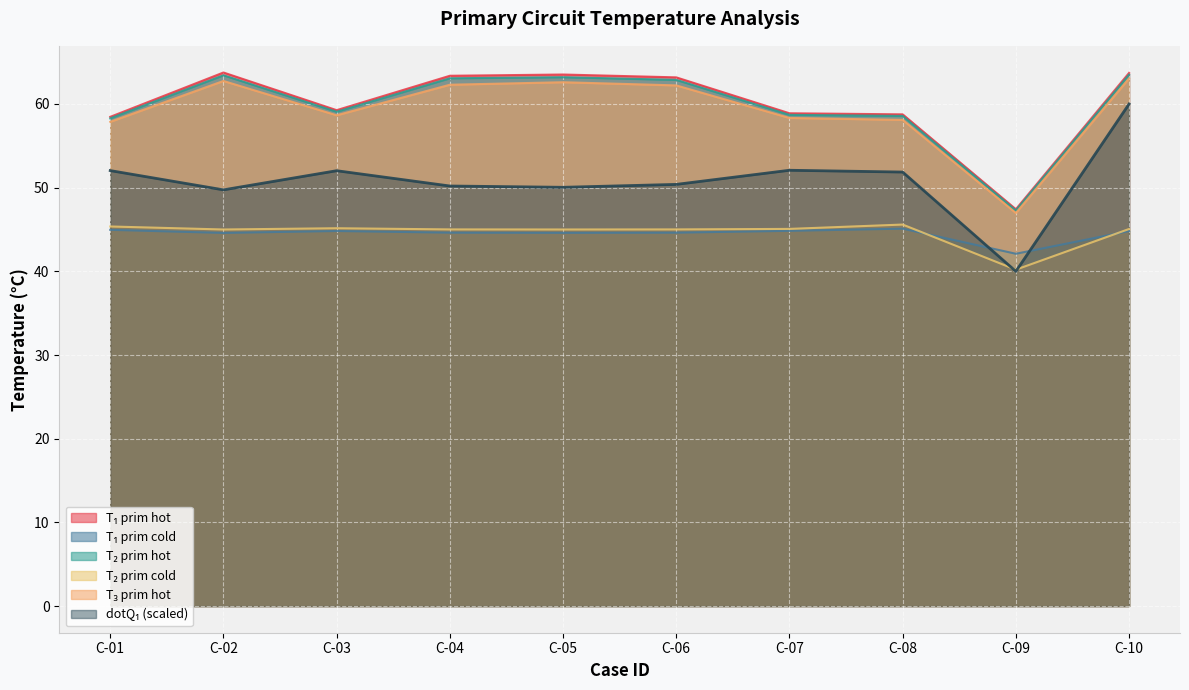

Reading left to right, extract all data points from this chart.

dotQ_1: 52.0	49.7	52.0	50.2	50.0	50.4	52.1	51.9	40.0	60.0
T_1_prim_hot: 58.5	63.8	59.3	63.4	63.5	63.2	58.9	58.8	47.4	63.7
T_1_prim_cold: 45.0	44.6	44.8	44.6	44.6	44.6	44.8	45.1	42.1	44.8
T_2_prim_hot: 58.3	63.4	59.1	63.1	63.2	62.9	58.7	58.6	47.3	63.5
T_2_prim_cold: 45.4	45.0	45.1	45.0	45.0	45.0	45.1	45.6	40.2	45.1
T_3_prim_hot: 57.9	62.8	58.6	62.3	62.6	62.2	58.3	58.1	47.0	63.1